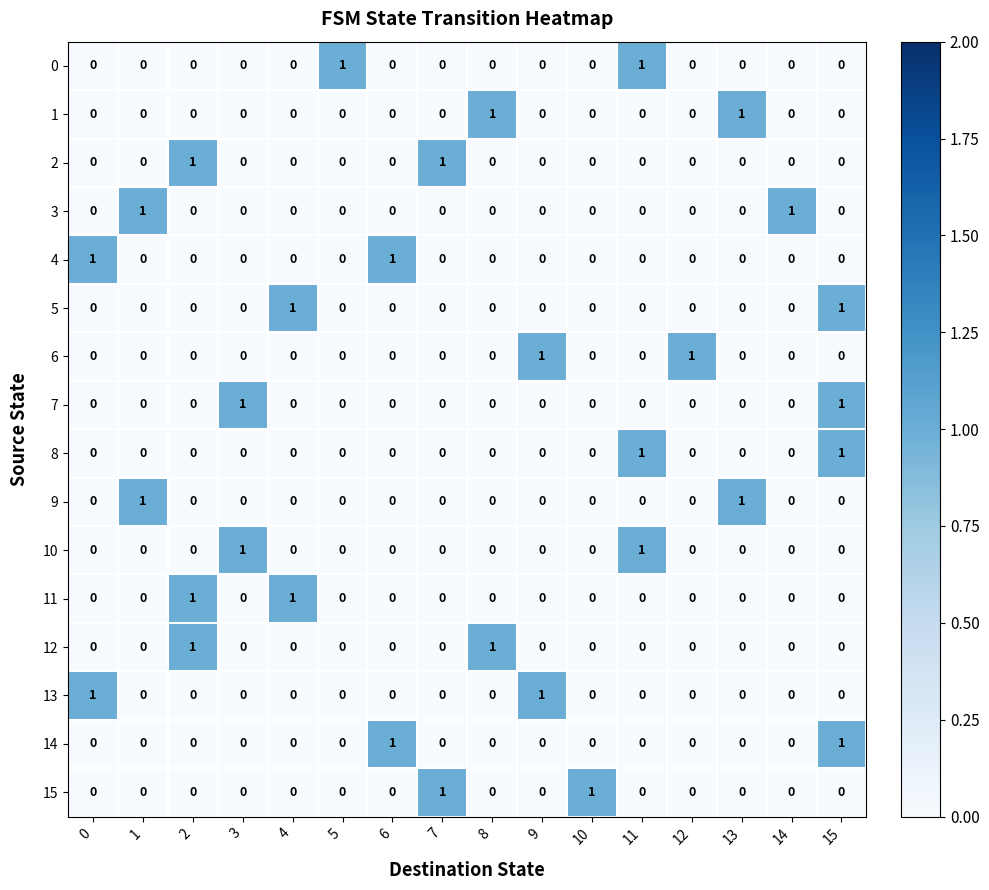

What is the total value across all series at 13?

2